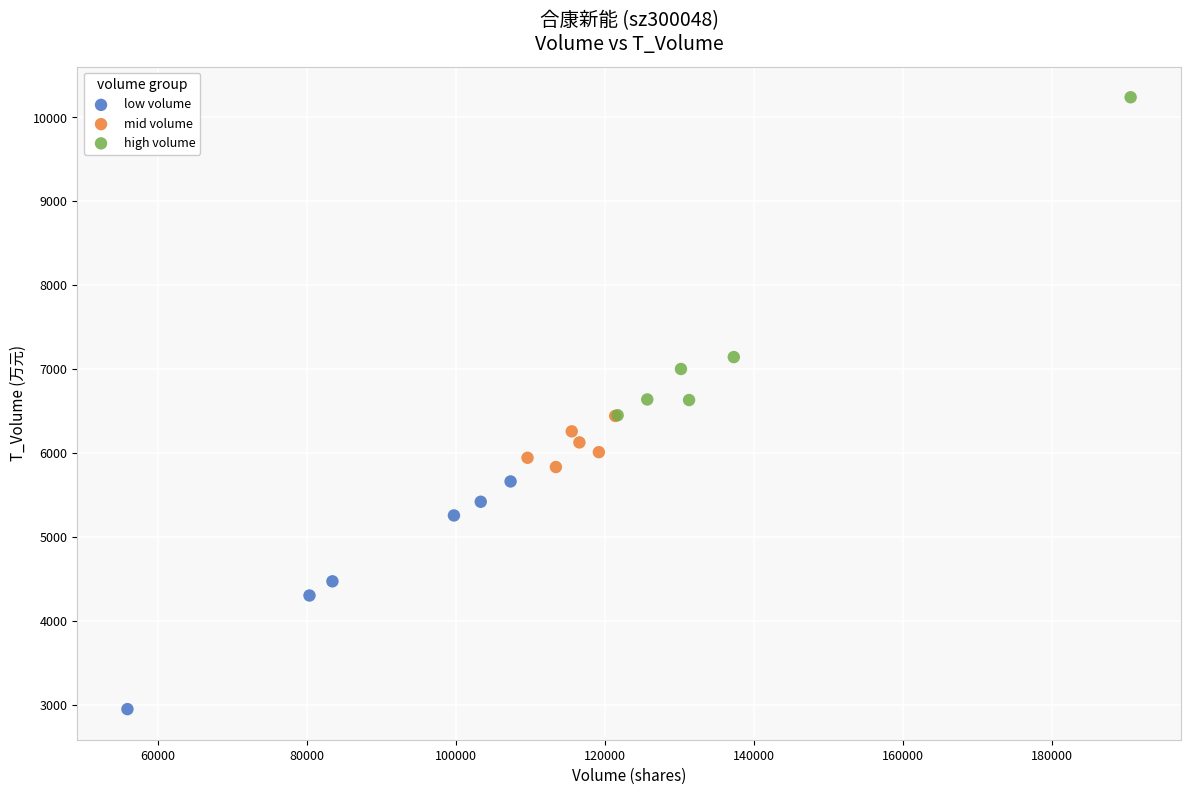

Which series has the largest Y range (max minus min)?

high volume